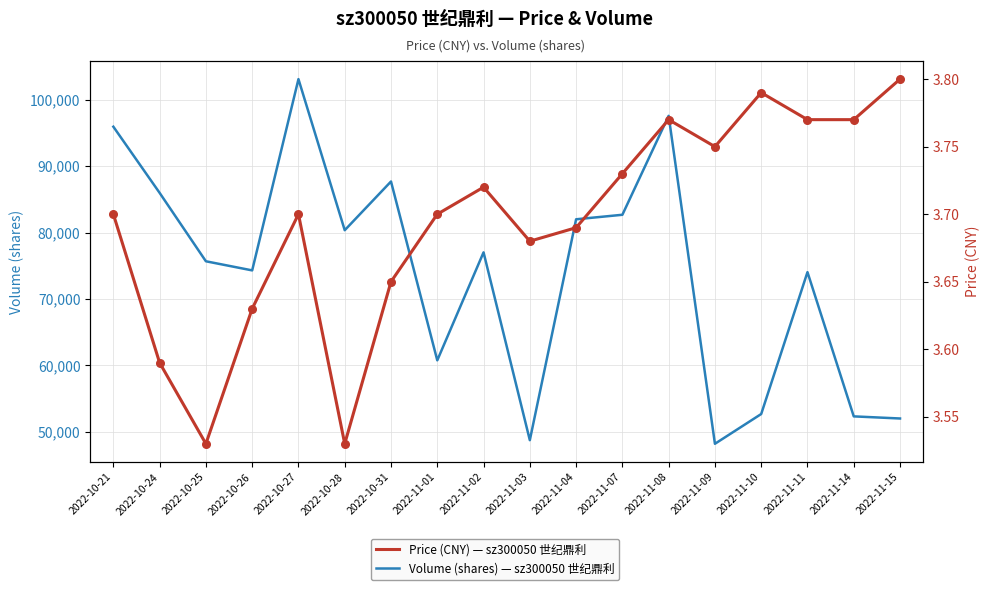

Which series reaches the maximum Y coordinate?

Volume (shares)